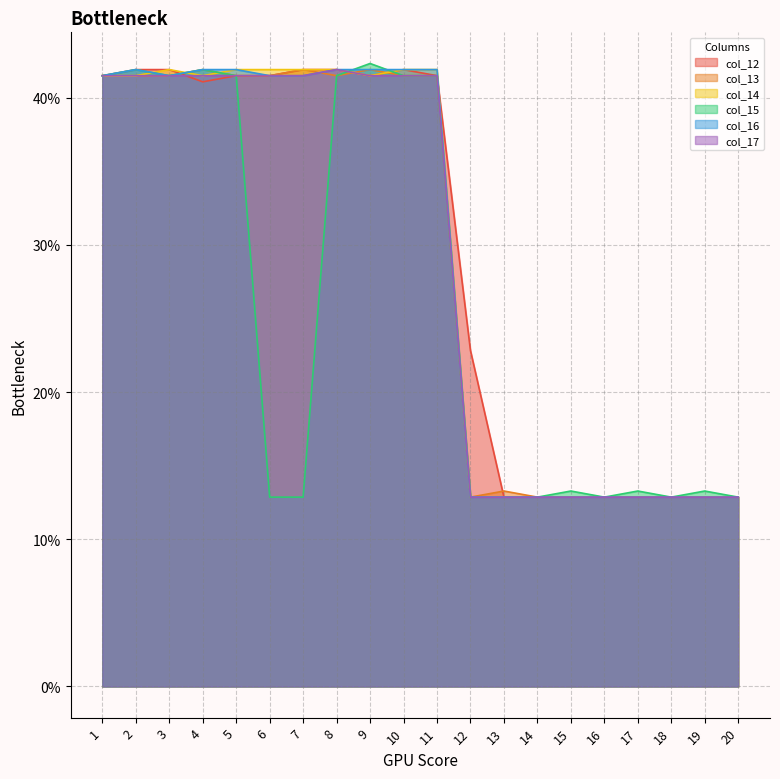

What is the average value of the col_14 series?

0.3